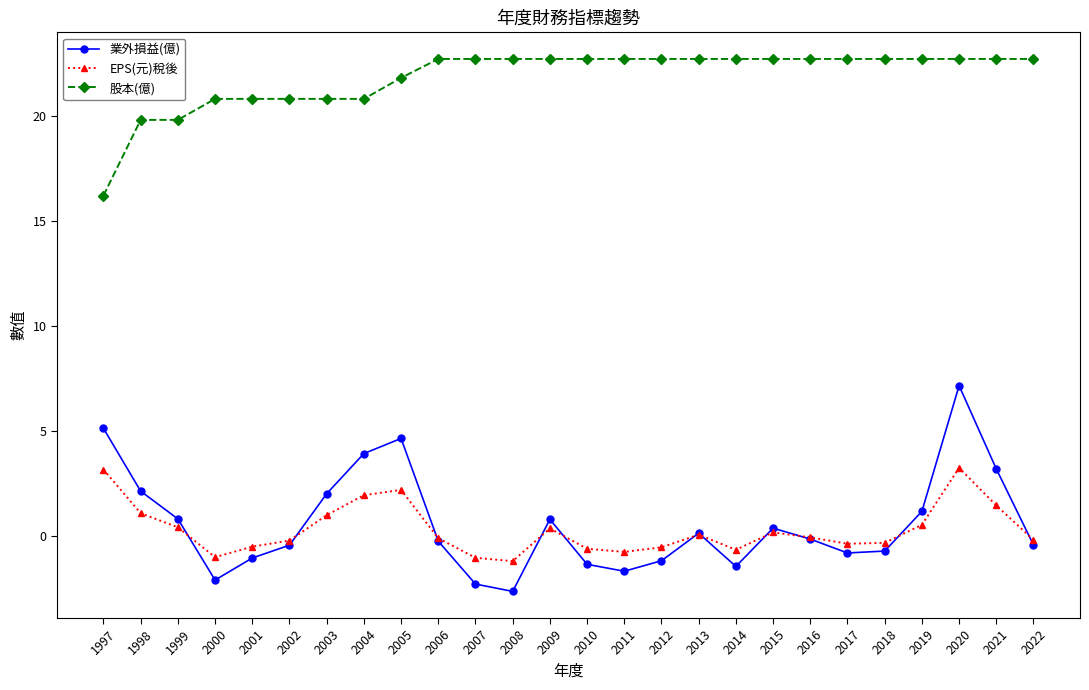

What is the value of the 業外損益(億) point at the 13th from the left?

0.8